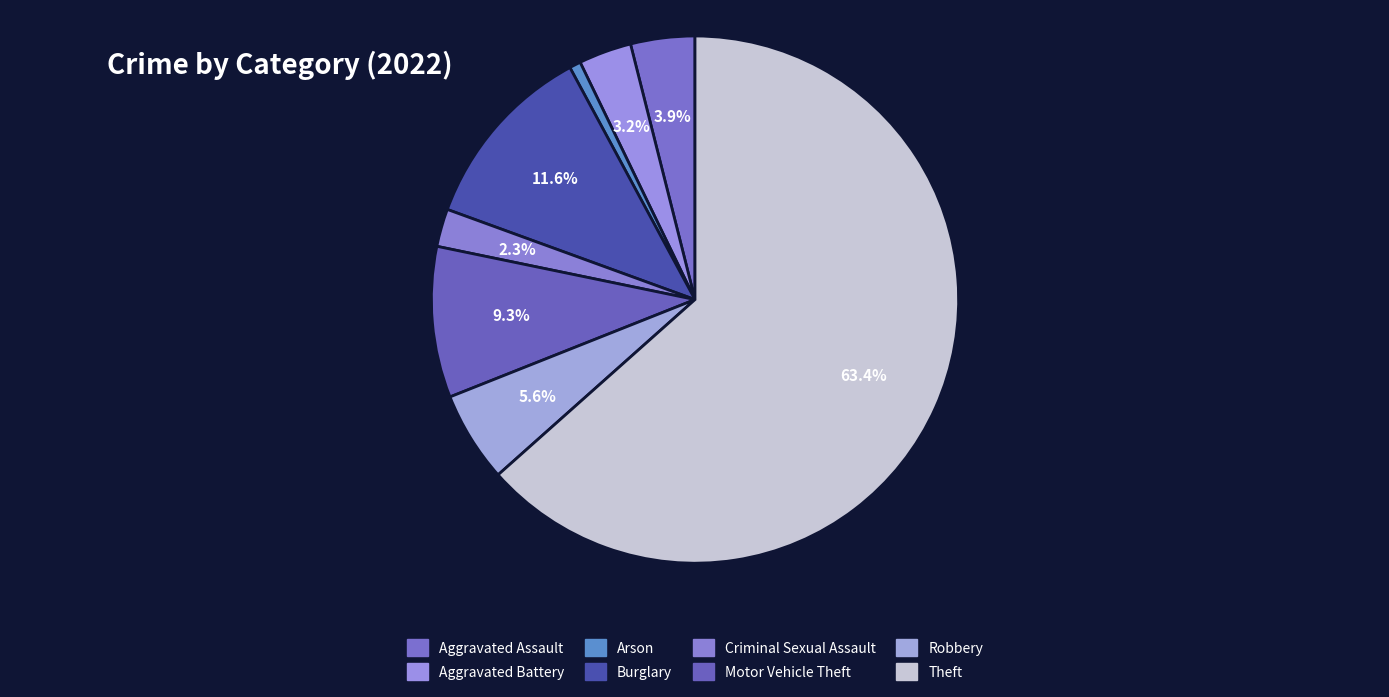

How many segments does this pie chart have?

8